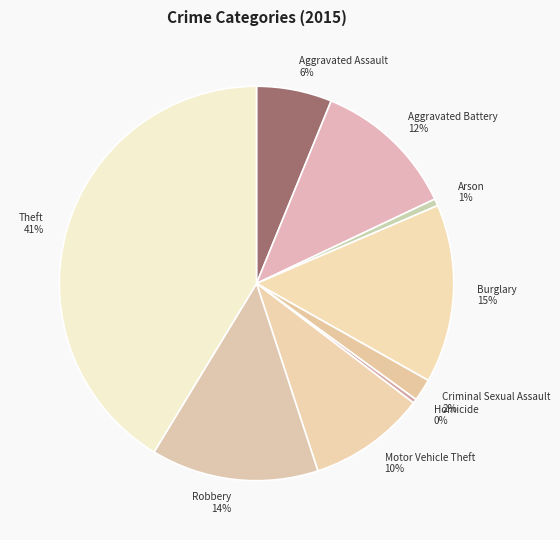

Which category has the biggest portion of the pie?

Theft